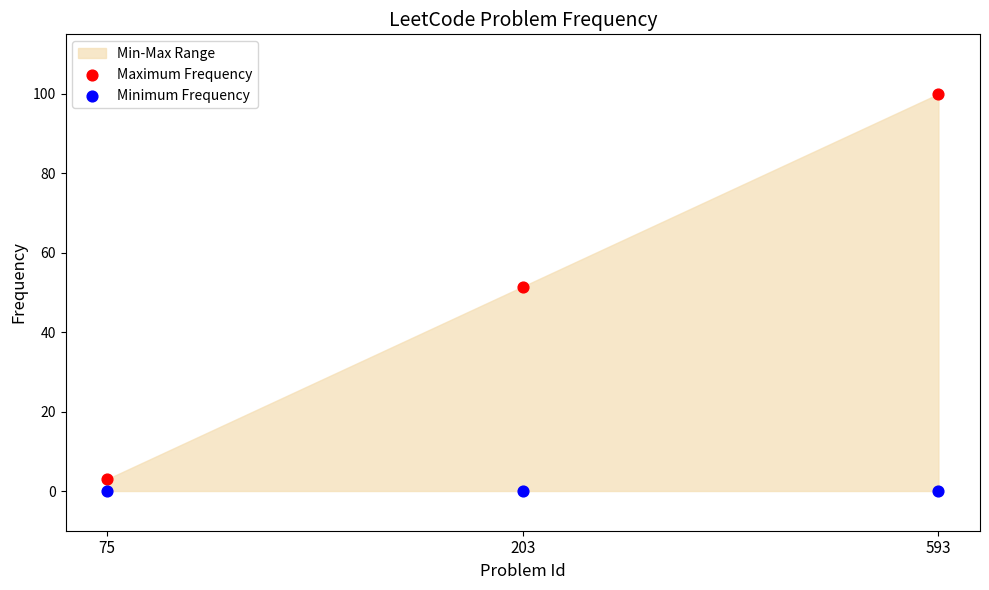

Which series contains the lowest Y value?

Minimum Frequency